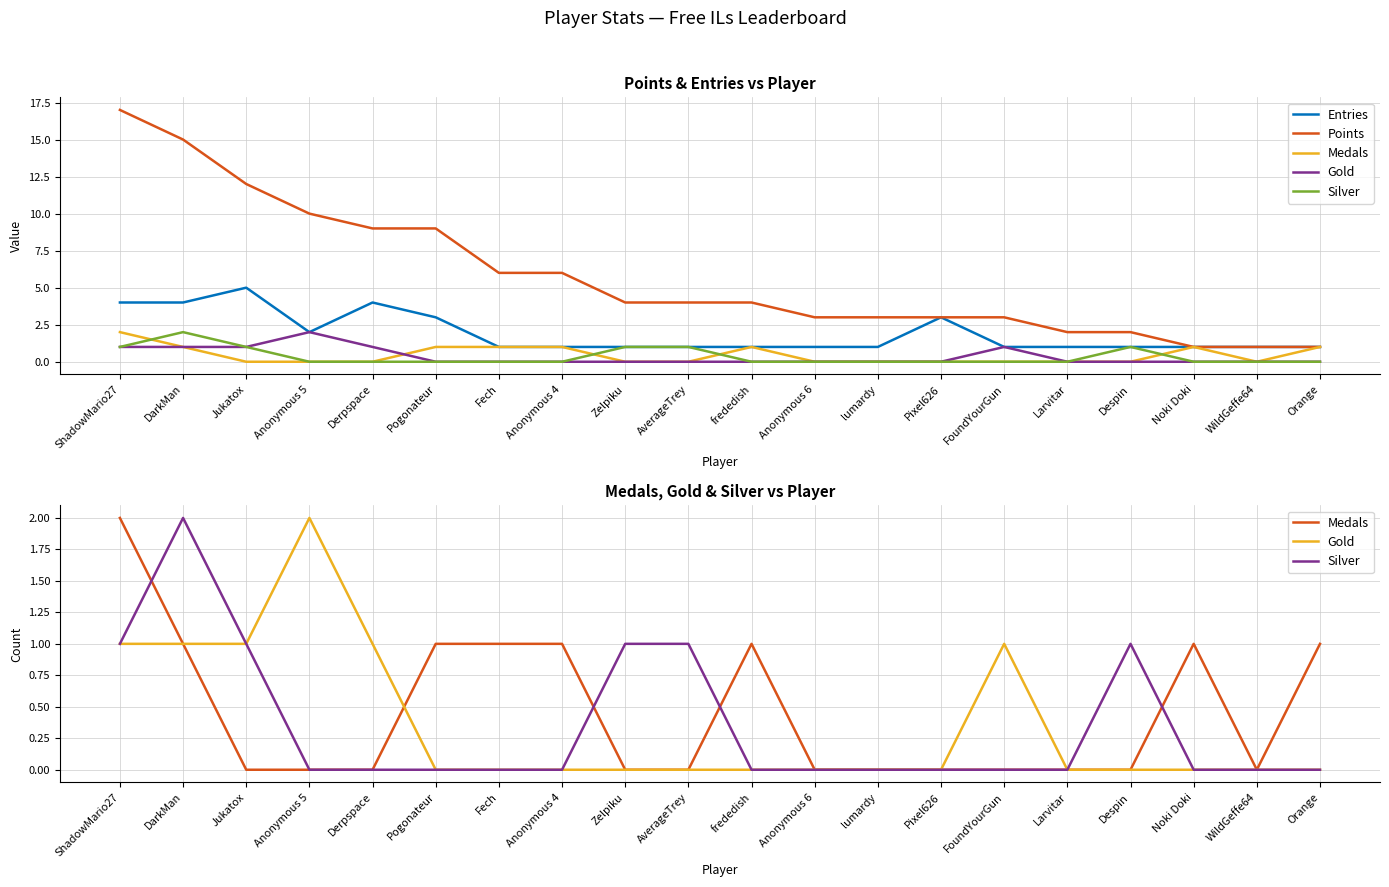

True or false: Points and Medals cross at least once.

False